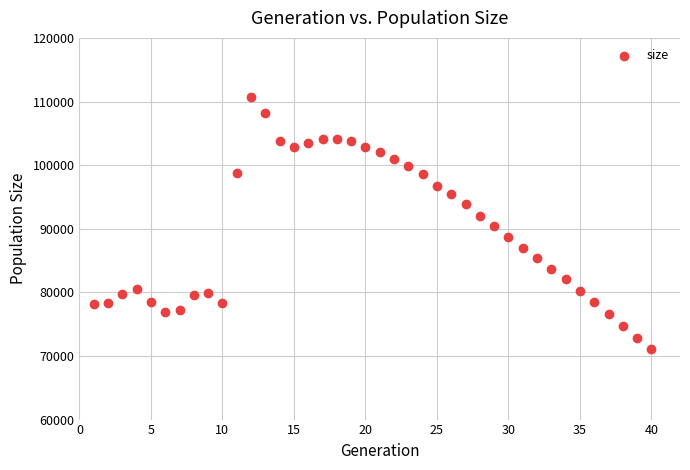

What is the range of Y values (max minus min)?

39606